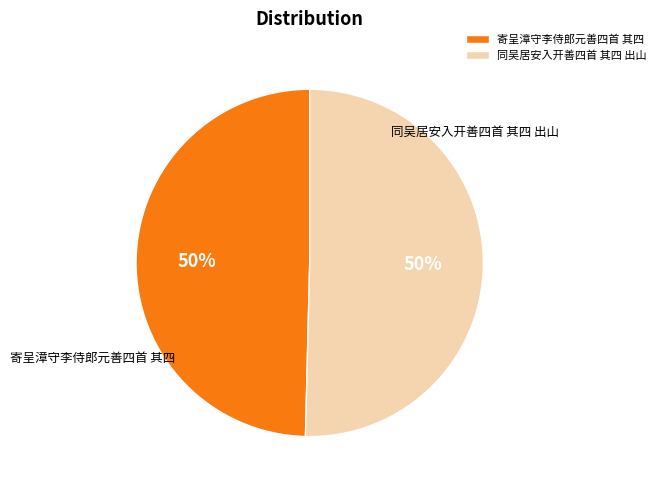

Approximately how many times larger is the value at 同吴居安入开善四首 其四 出山 compared to 寄呈漳守李侍郎元善四首 其四?

1.0